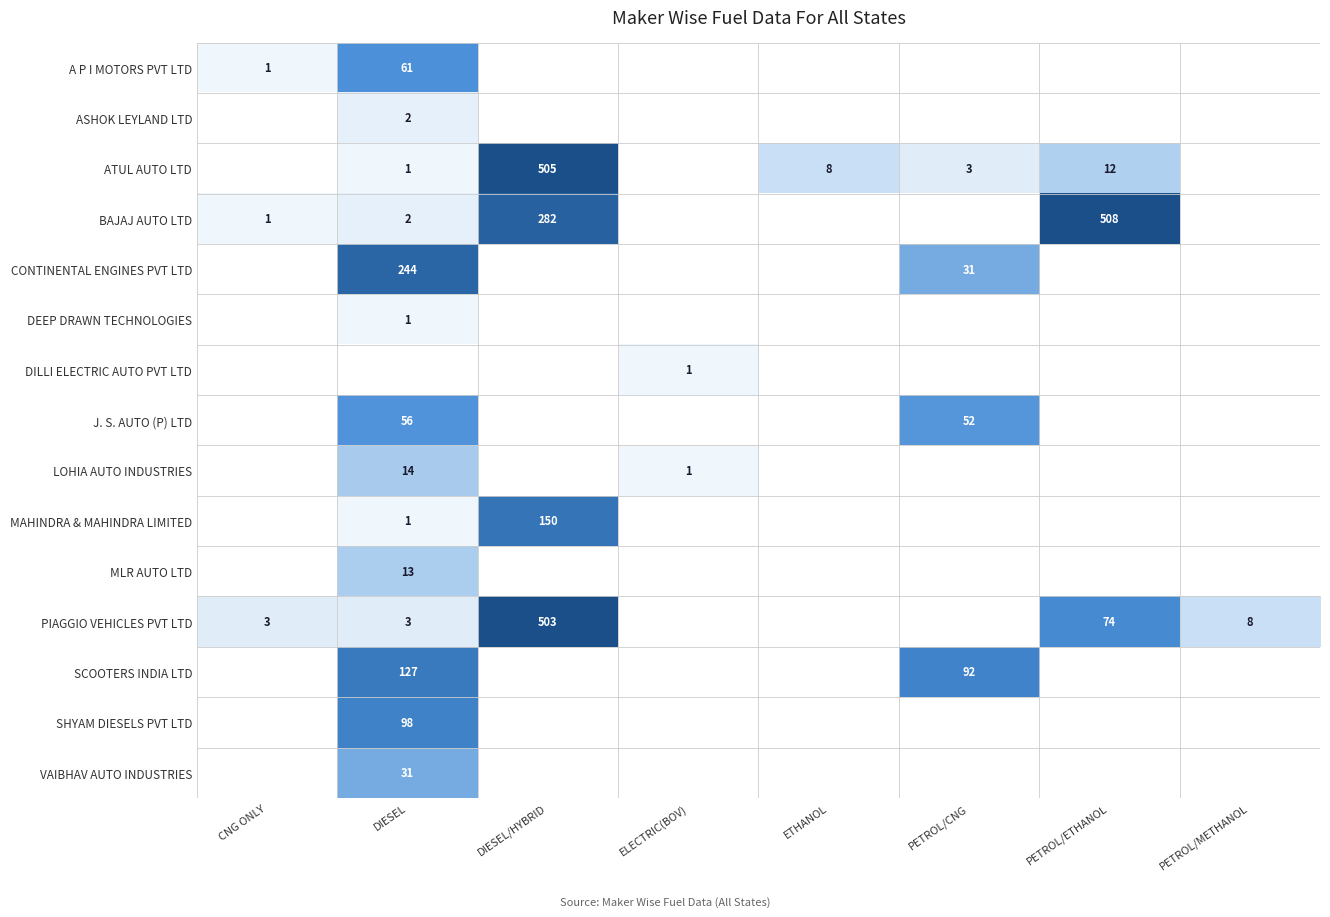

True or false: A P I MOTORS PVT LTD has a value of 1 at CNG ONLY.

True